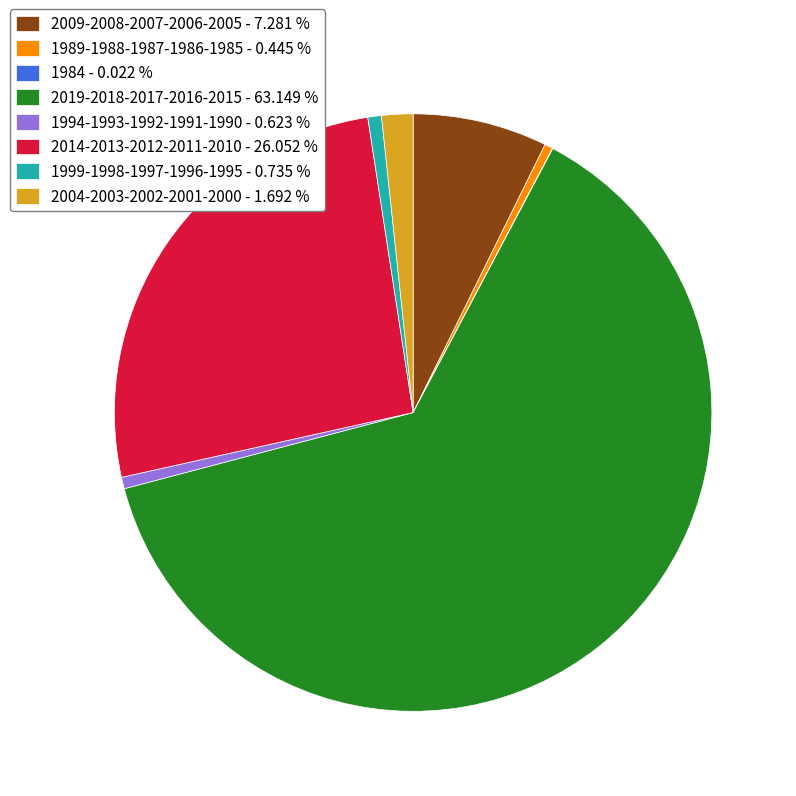

Is the sum of 1999-1998-1997-1996-1995 - 0.735 % and 2019-2018-2017-2016-2015 - 63.149 % greater than half?

Yes